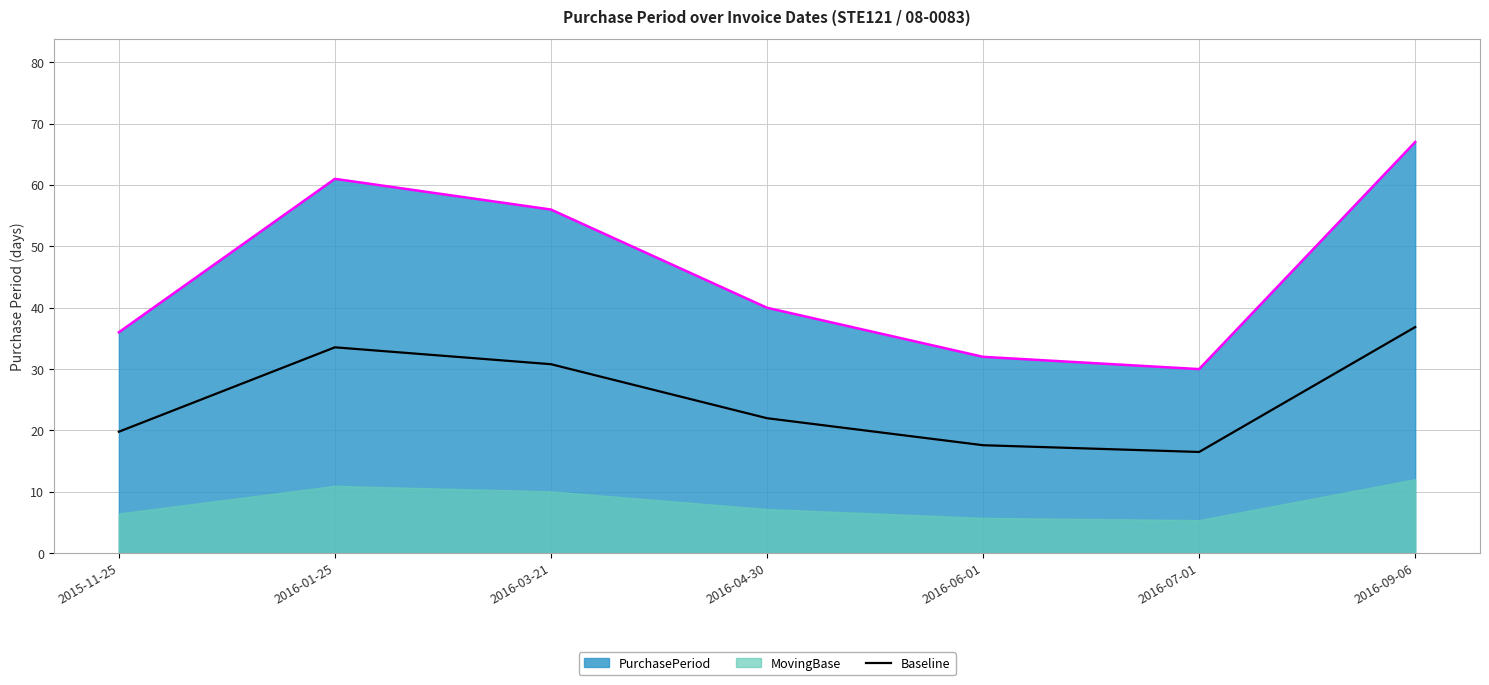

How many points are lower than both their immediate neighbors (excluding endpoints)?

1